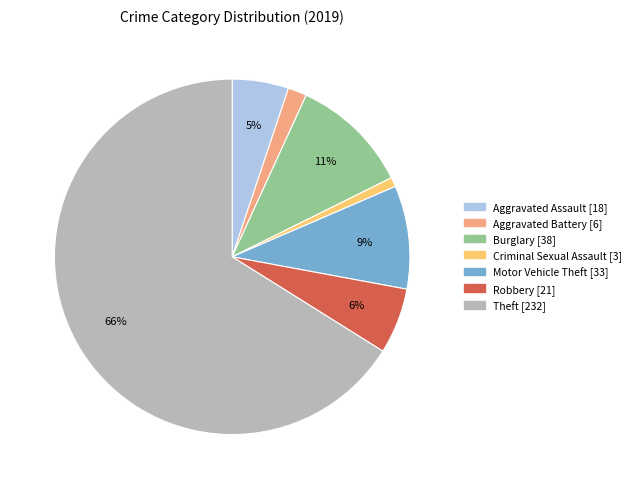

Which category has the biggest portion of the pie?

Theft